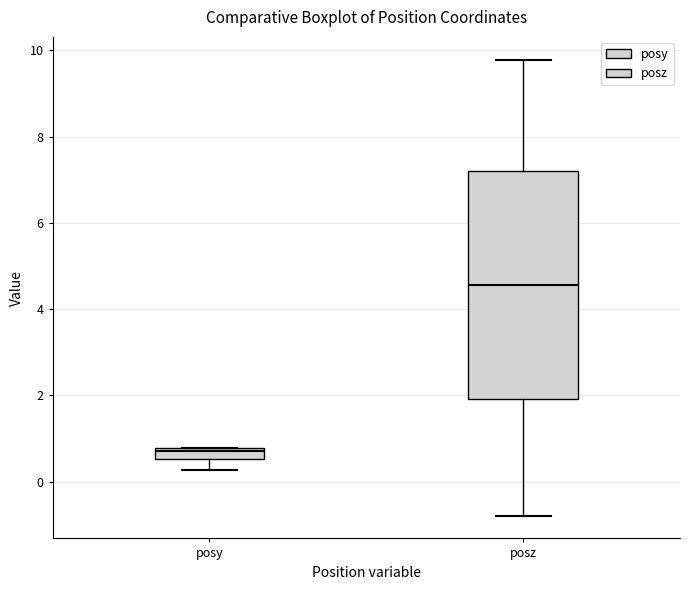

Which box is the tallest, from its lower edge to its upper edge?

posz